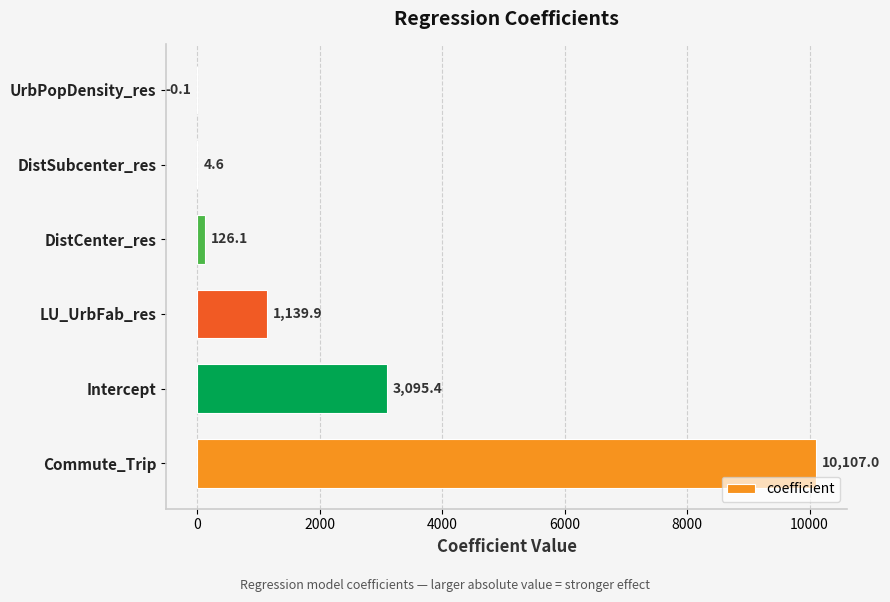

What is the sum of all values?

14472.9